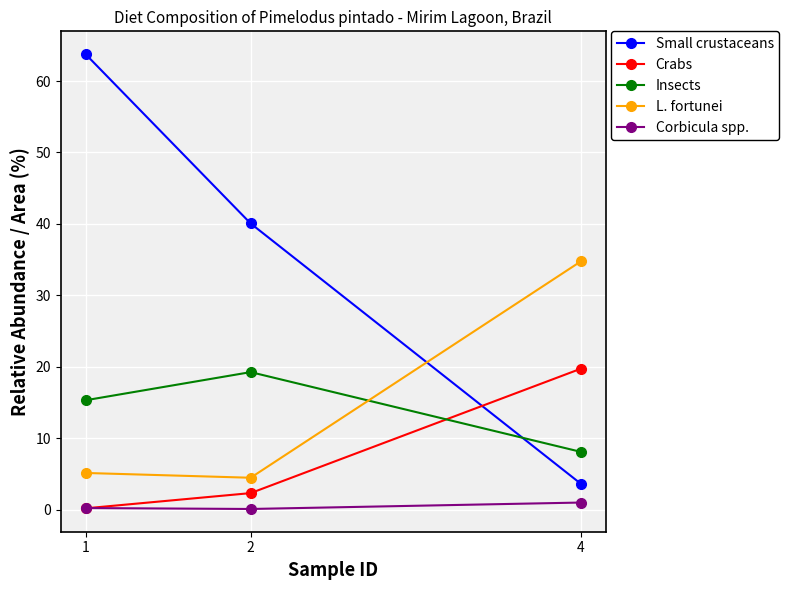

What is the total value across all series at 1?

84.7